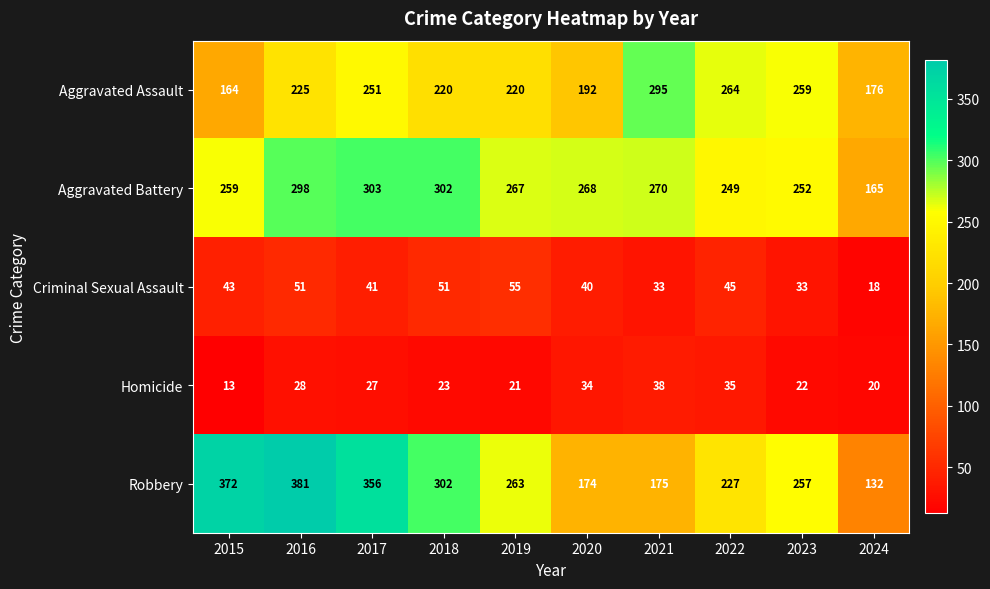

What is the sum of the Aggravated Battery values at 2018 and 2016?

600